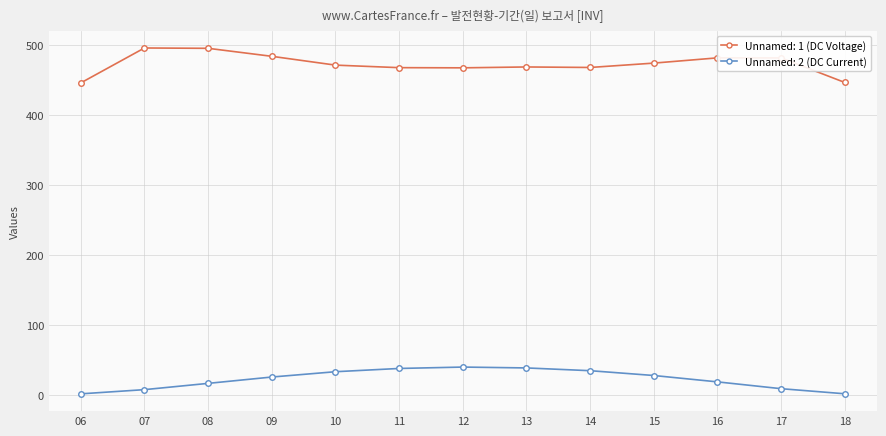

What is the difference between the highest and lowest values at 09?

458.9